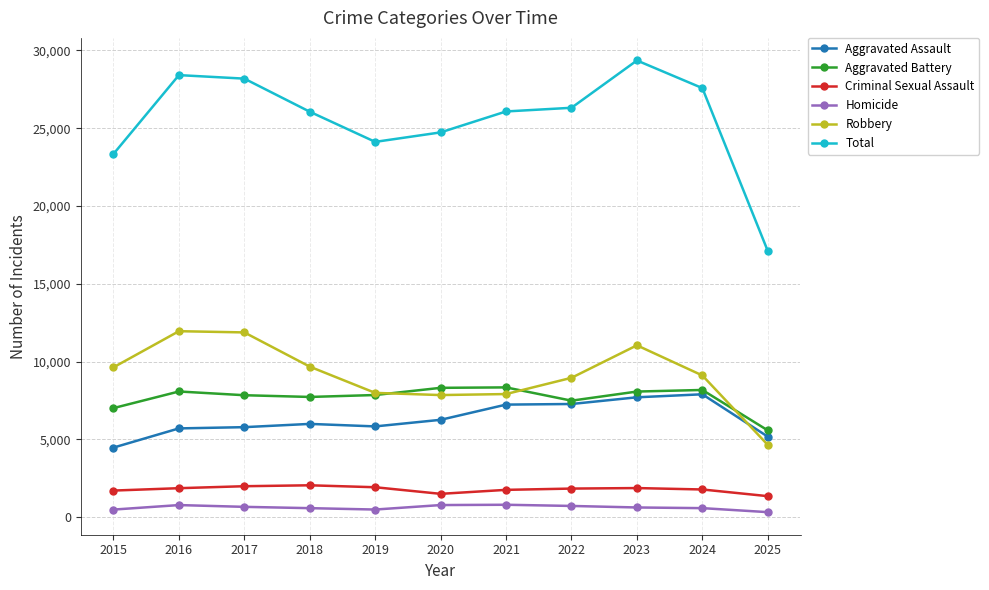

Which series has the largest total across all categories?

Total